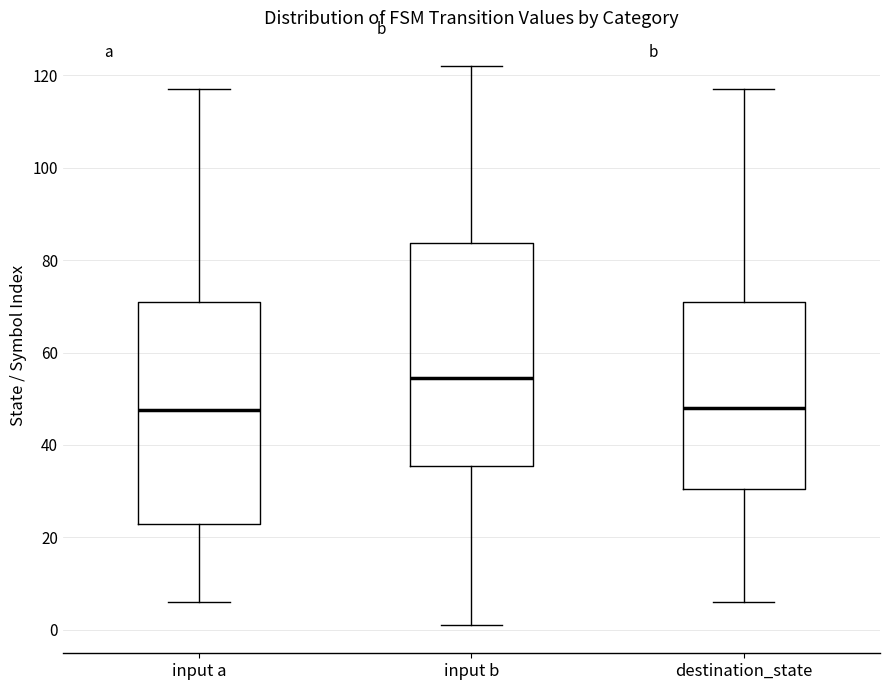

Which box's median line is the highest?

input b